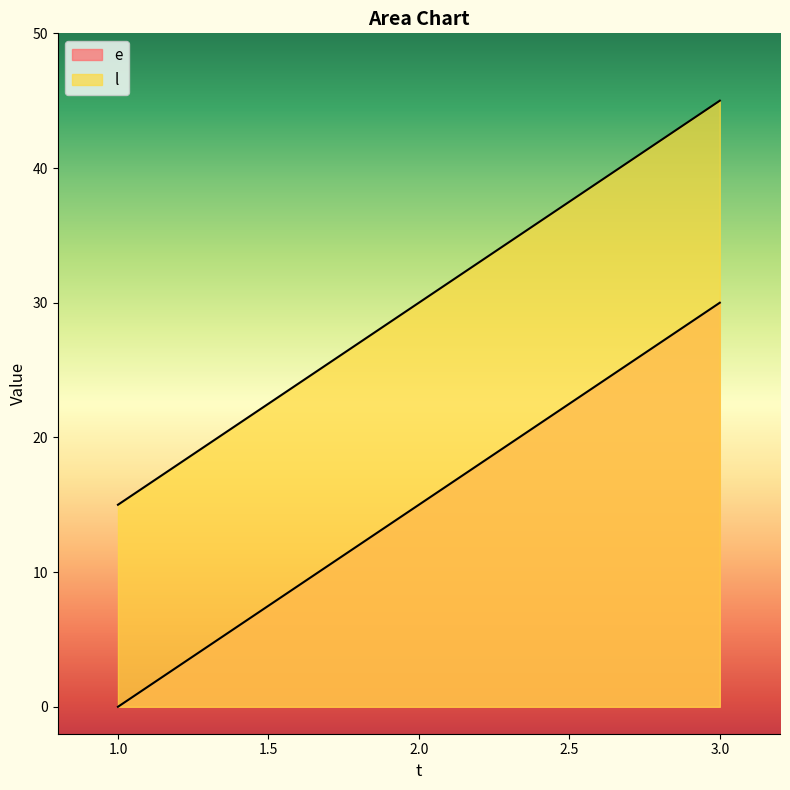

What is the average value of the e series?

15